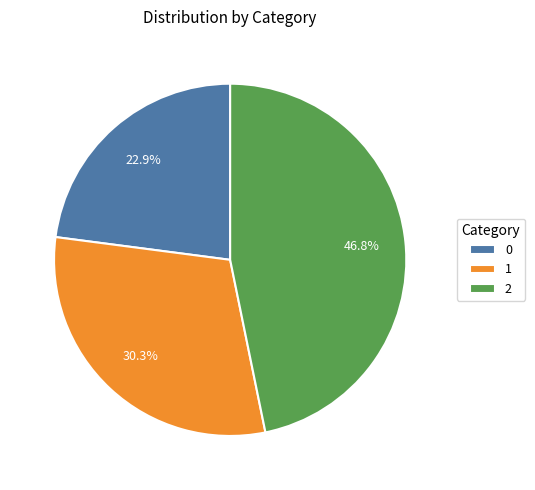

Does 0 account for over 50% of the chart?

No